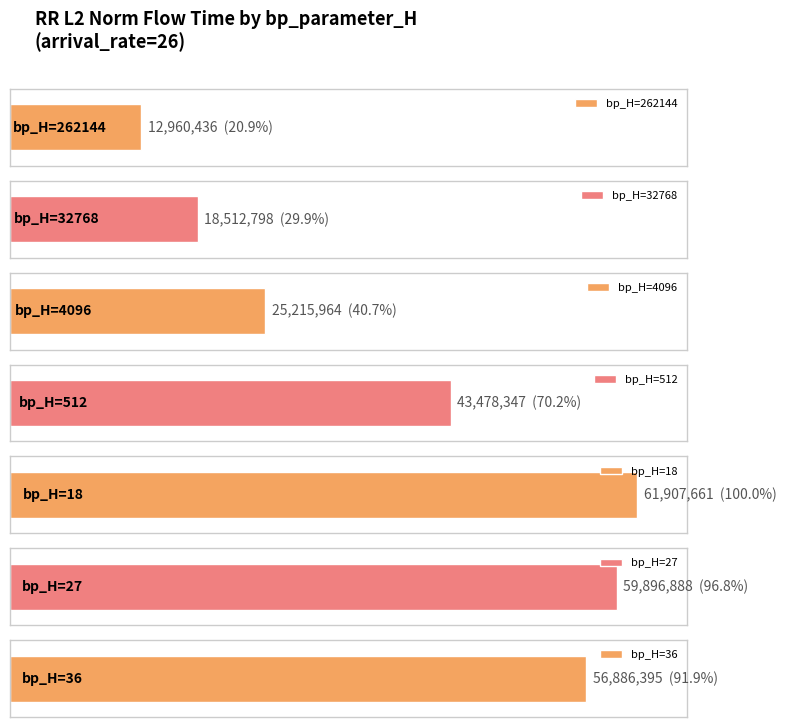

What is the difference between the values at 36 and 18?

5021266.1